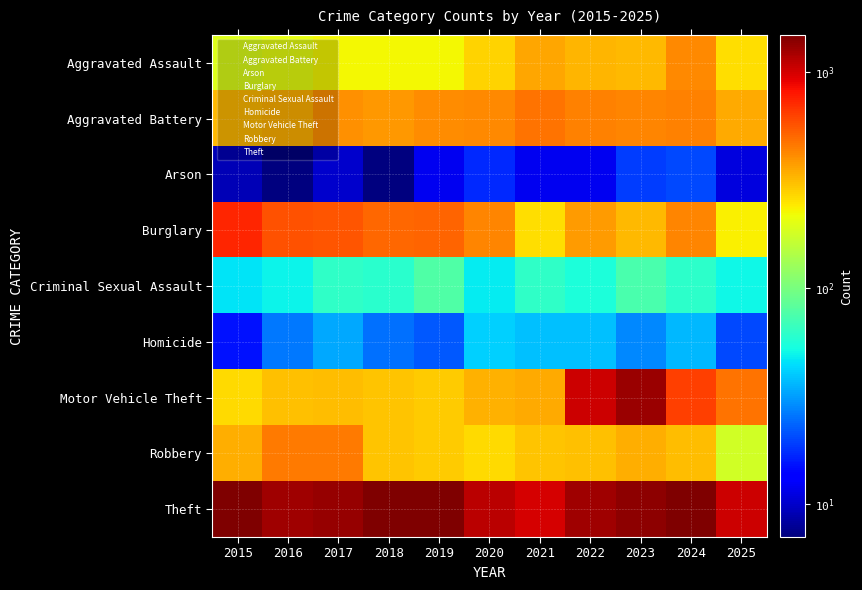

Which has a higher value, 2020 or 2017?

2020